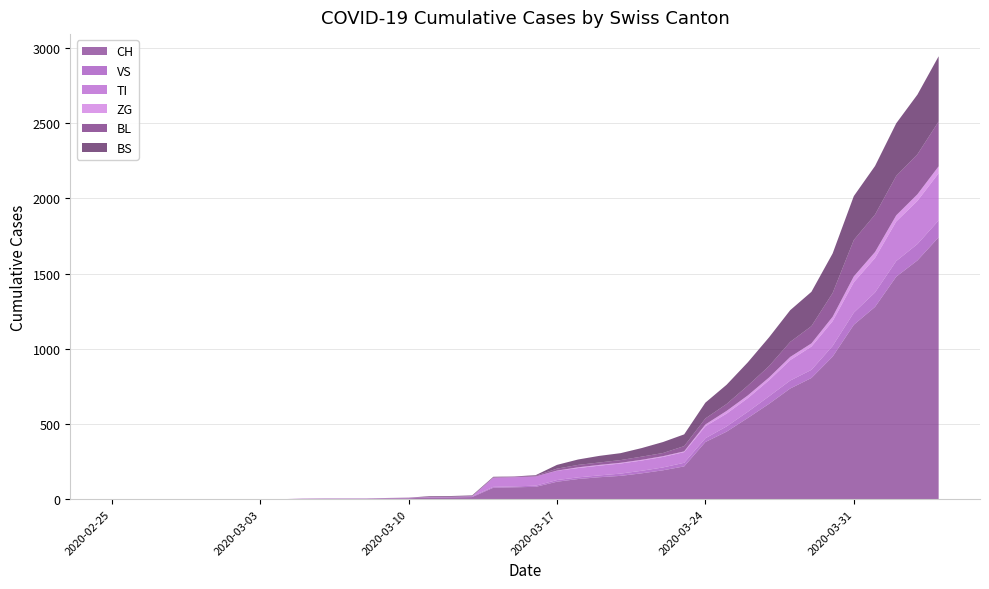

Reading left to right, what are all the values shown in this chart?

CH: 0	0	0	0	0	0	0	0	0	2	3	3	3	5	6	11	12	14	76	79	82	116	134	146	155	172	192	218	380	449	540	634	736	806	948	1160	1279	1480	1588	1742
VS: 0	0	0	0	0	0	0	0	0	2	2	2	2	2	2	3	3	5	6	6	8	11	11	12	15	17	19	24	25	35	41	50	53	54	71	81	96	104	109	112
TI: 0	0	0	0	0	0	0	0	0	0	0	0	0	0	0	0	0	0	61	61	61	62	62	65	67	68	70	71	80	85	91	107	136	155	165	202	229	263	287	314
ZG: 0	0	0	0	0	0	0	0	0	0	0	0	0	0	0	0	0	0	0	0	0	1	5	5	5	5	5	5	12	18	18	18	21	21	29	39	40	41	44	46
BL: 0	0	0	0	0	0	0	0	0	0	0	0	0	1	2	2	2	2	2	5	5	13	16	16	18	21	21	35	40	46	65	76	100	115	158	242	249	262	266	298
BS: 0	0	0	0	0	0	0	0	0	0	0	0	0	0	0	4	4	4	4	0	4	25	36	44	46	57	73	78	105	128	155	191	211	228	263	292	323	350	397	434